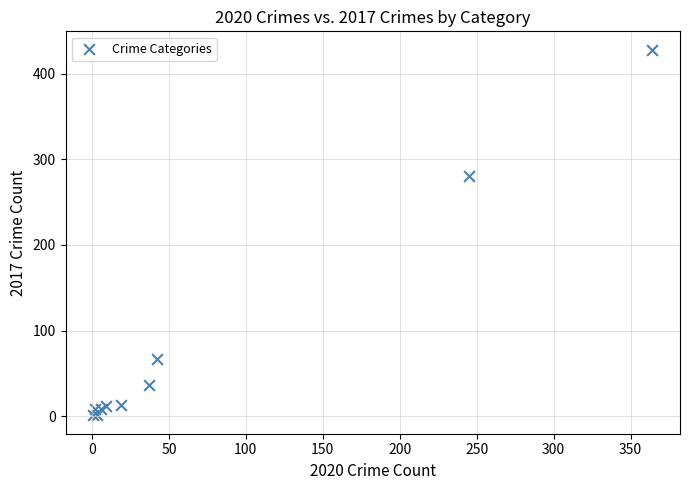

What Y value in the scatter plot is closest to 214?

280